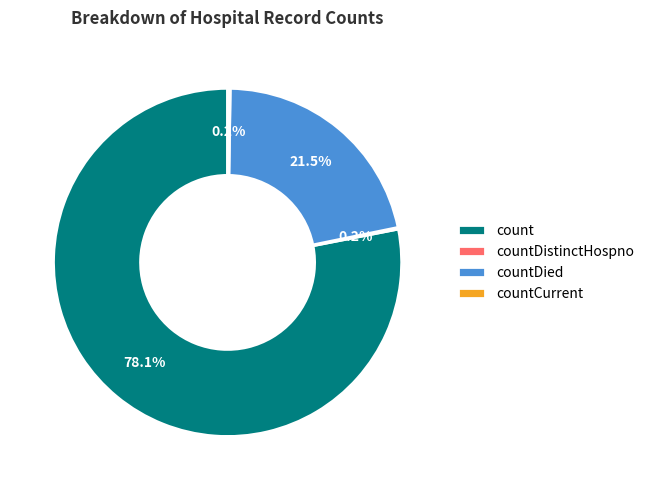

What is the largest slice in the pie chart?

count